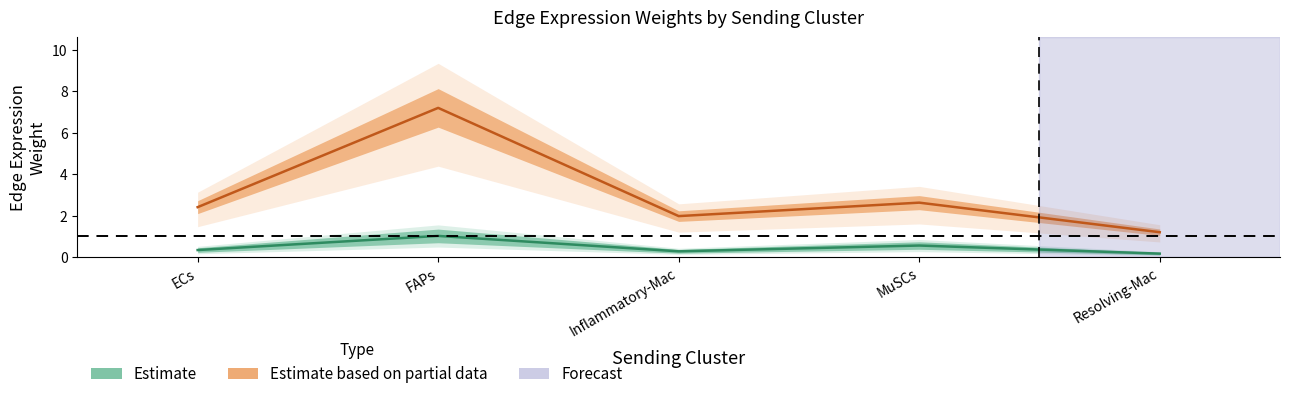

What is the total value across all series at Inflammatory-Mac?

2.3